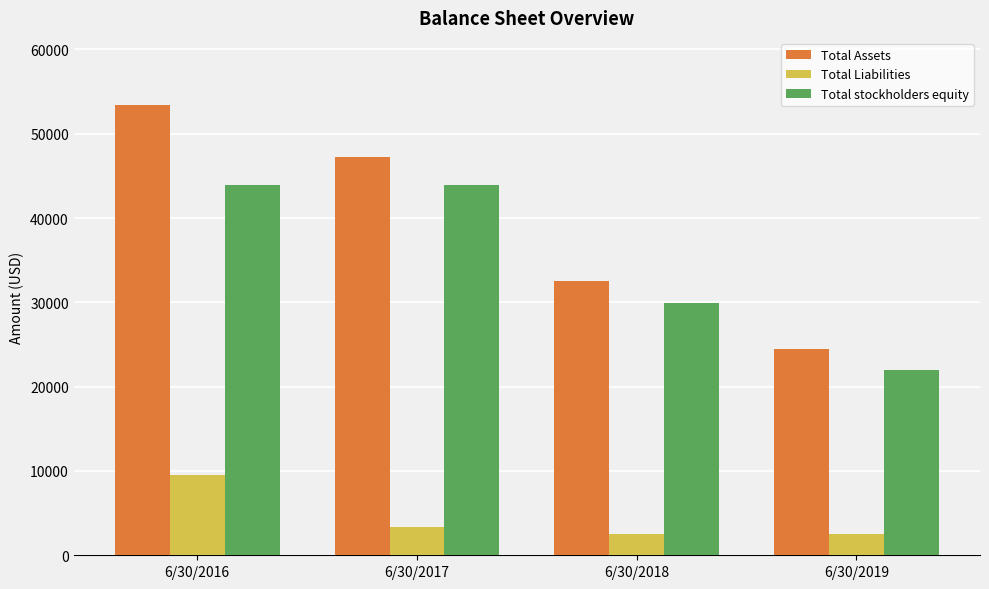

The value of Total Assets at 6/30/2019 is 24433. True or false?

True